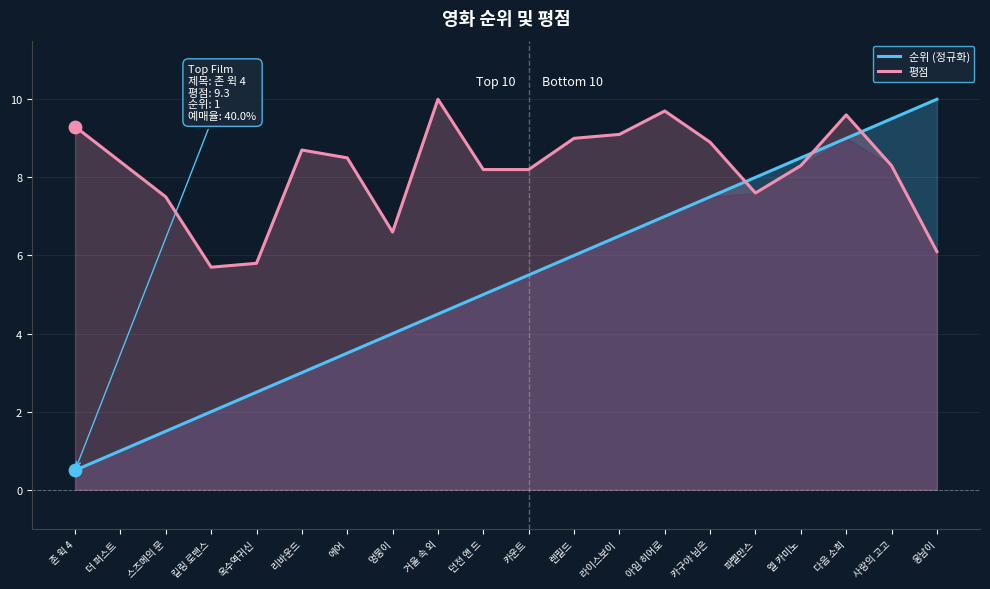

Which series contains the lowest Y value?

순위 (정규화)